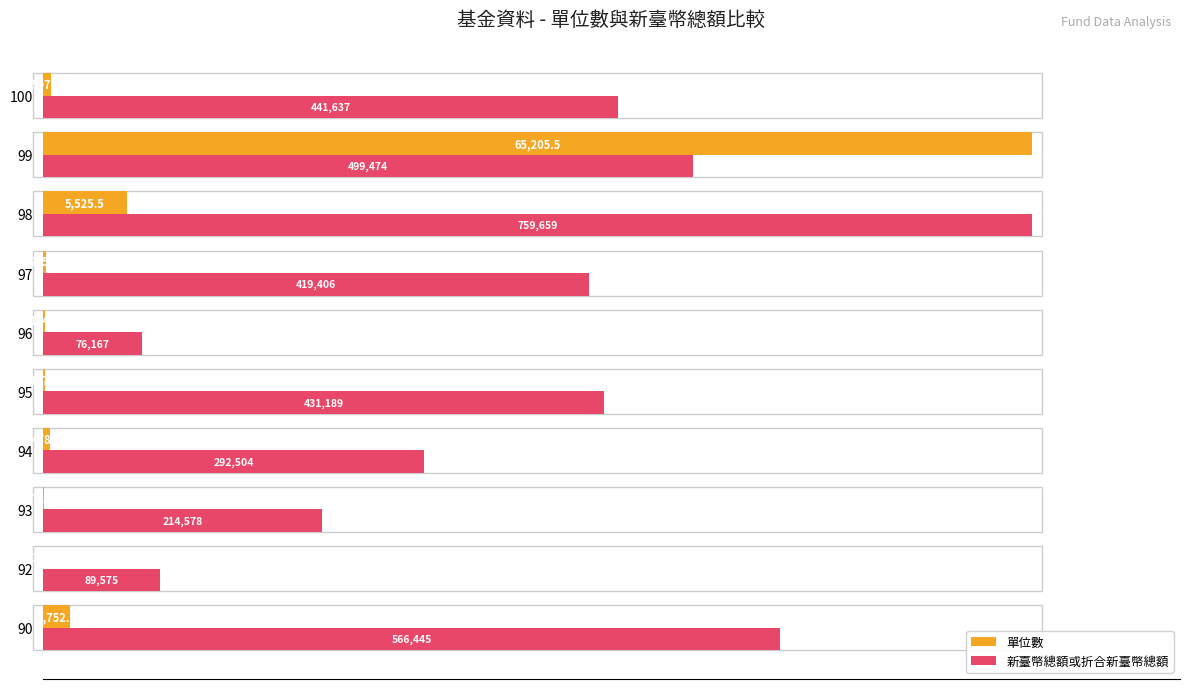

Which series has the largest total across all categories?

新臺幣總額或折合新臺幣總額